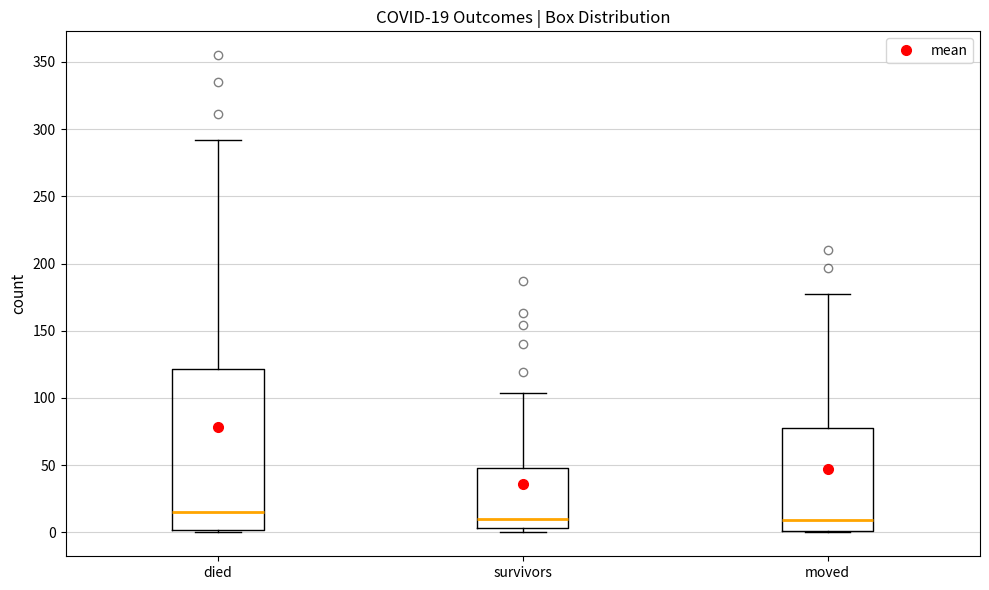

Which box's median line is the highest?

died